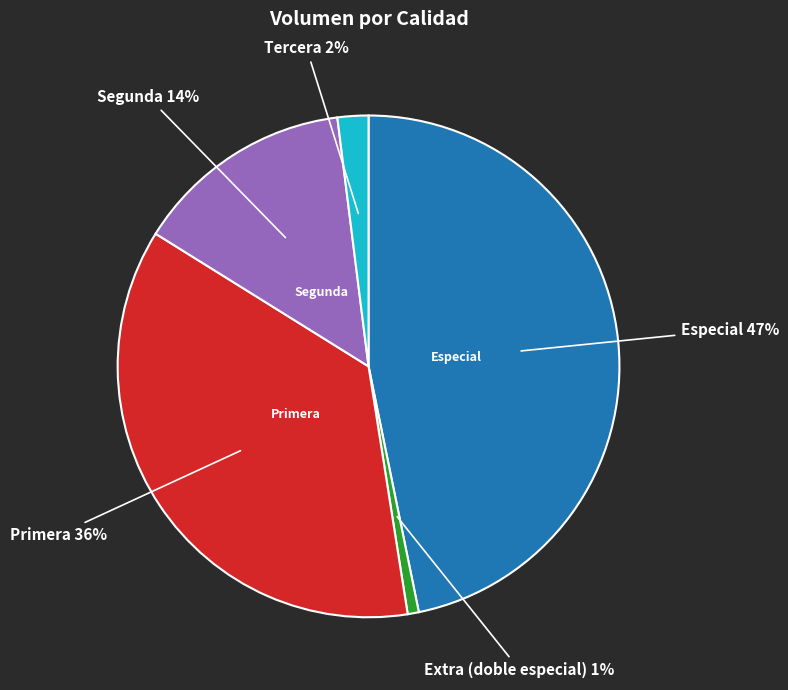

Rank the categories by value from highest to lowest.

Especial, Primera, Segunda, Tercera, Extra (doble especial)